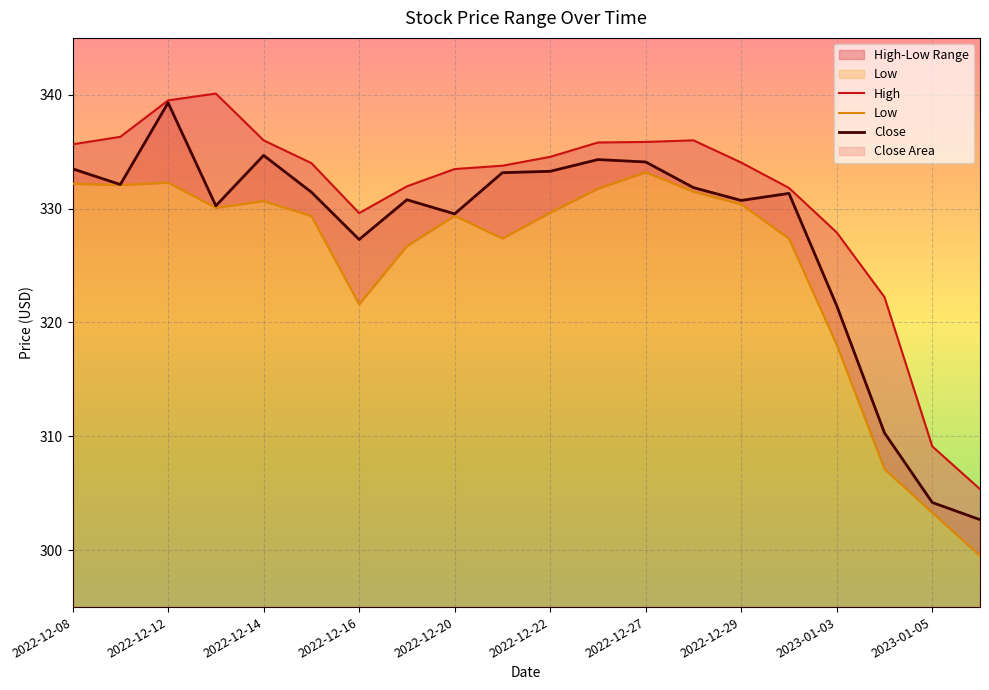

The value of Close at 2022-12-08 is 571.6. True or false?

False